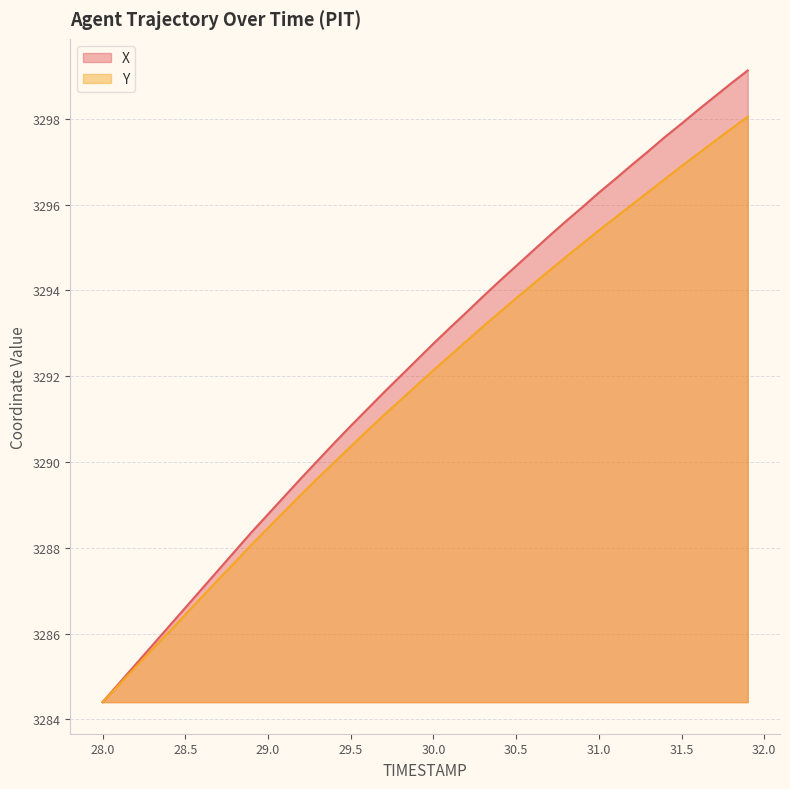

Which has a higher value, 29.7 or 29.2?

29.7